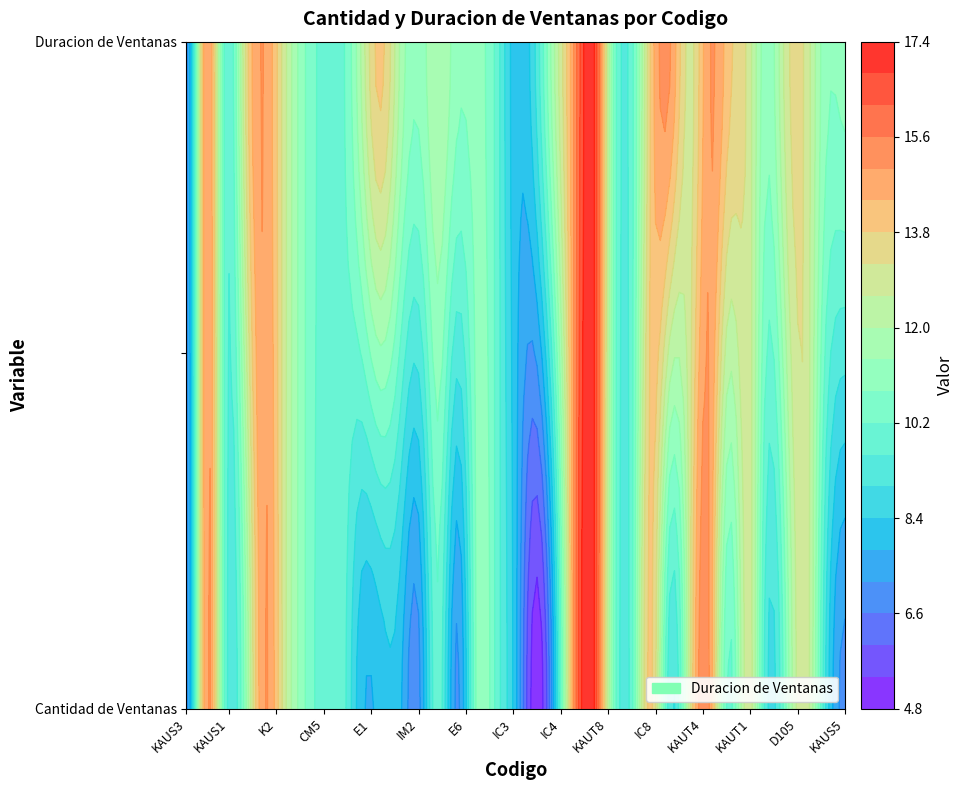

Reading left to right, what are all the values shown in this chart?

KAUS3: 7	7
KAUS2: 15	15
KAUS1: 10	10
K1: 11	13
K2: 15	15
CM3: 13	13
K3: 11	11
CM5: 10	10
CM4: 10	10
E1: 8	12
CM6: 8	14
IM3: 8	12
IM2: 7	11
IM4: 10	12
E6: 7	11
IC1: 11	11
CRP43: 10	10
IC3: 8	8
IC2: 5	9
IC4: 8	12
KAUL1: 15	15
KAUT8: 17	17
KAUT7: 11	11
KAUT6: 10	10
IC8: 14	14
KAUT5: 9	15
KAUT4: 13	13
KAUT3: 15	15
KAUT2: 10	14
KAUT1: 13	13
LAMB: 9	11
D105: 11	13
IOLAB: 13	13
CRP33: 9	11
KAUS5: 7	11